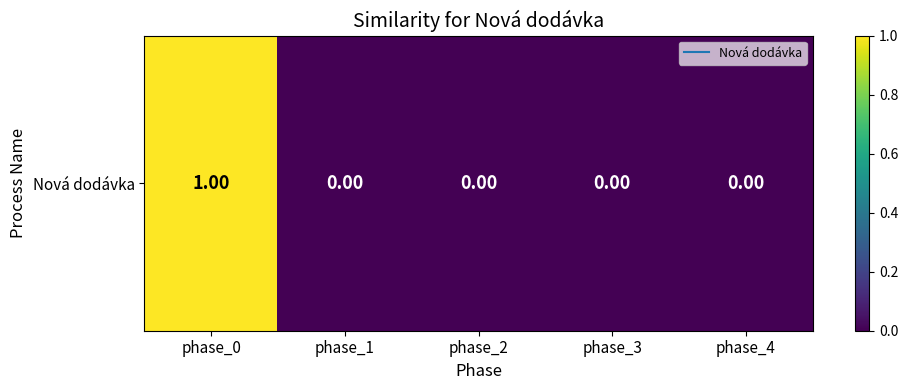

Rank the categories by value from highest to lowest.

phase_0, phase_1, phase_2, phase_3, phase_4